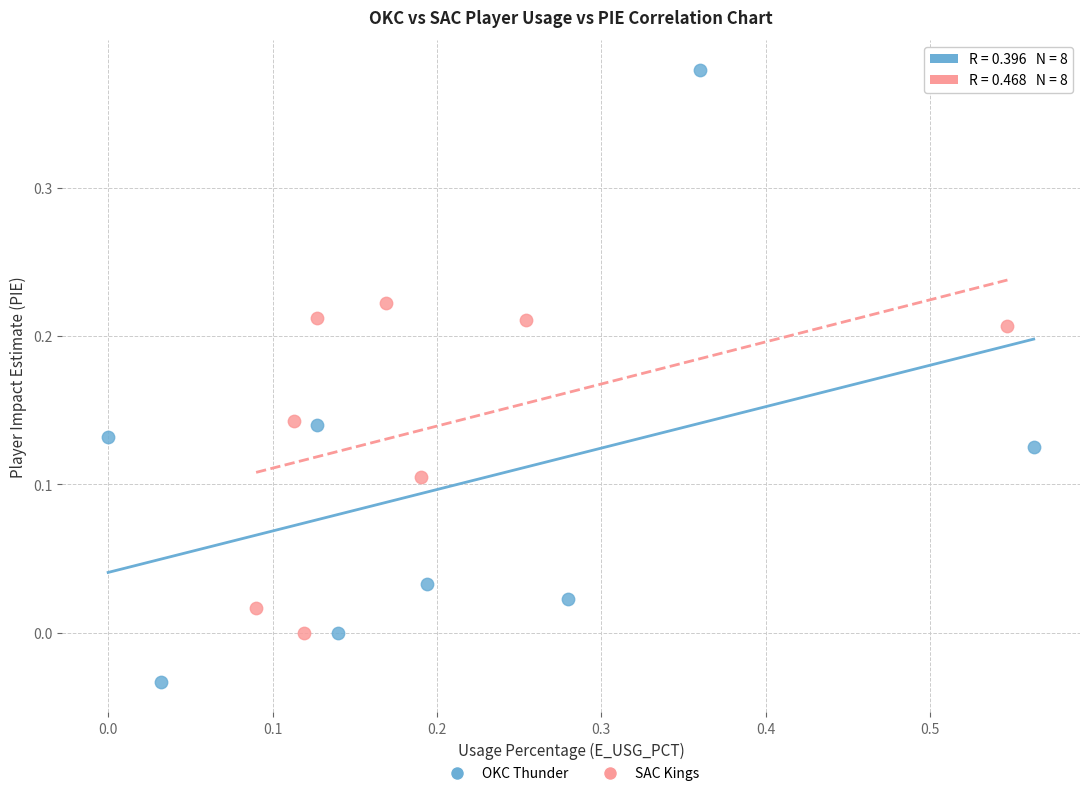

Which series reaches the minimum Y coordinate?

OKC Thunder